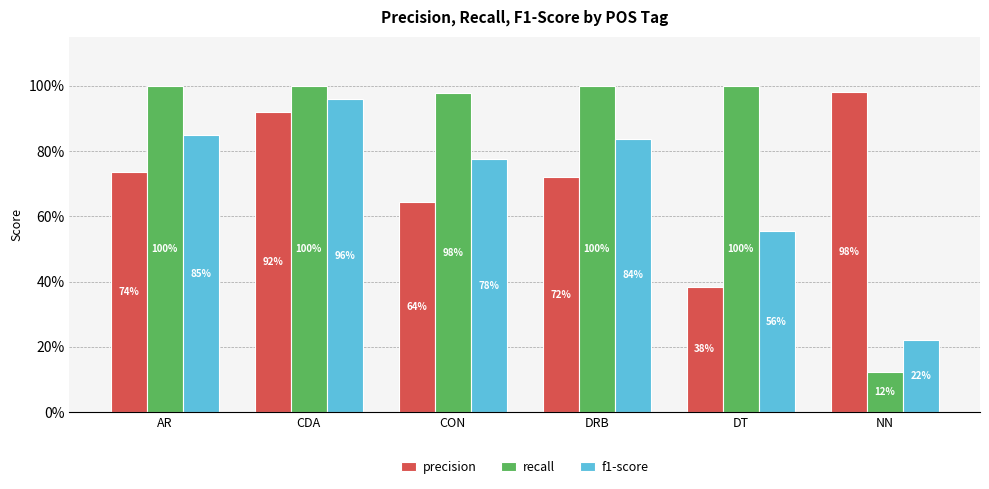

What is the minimum value shown in the chart?

12.5